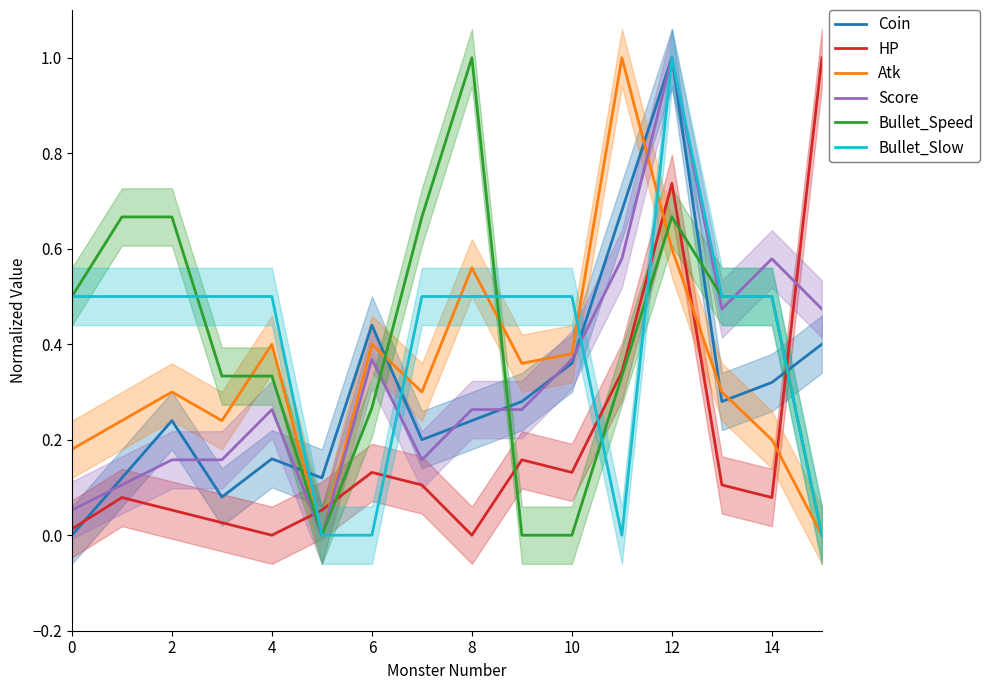

True or false: Bullet_Slow and Atk cross at least once.

True